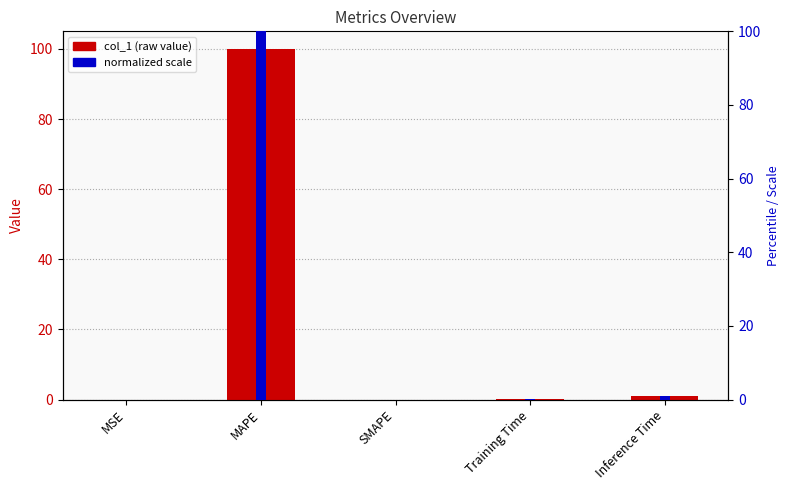

What is the label of the 5th bar from the left?

Inference Time